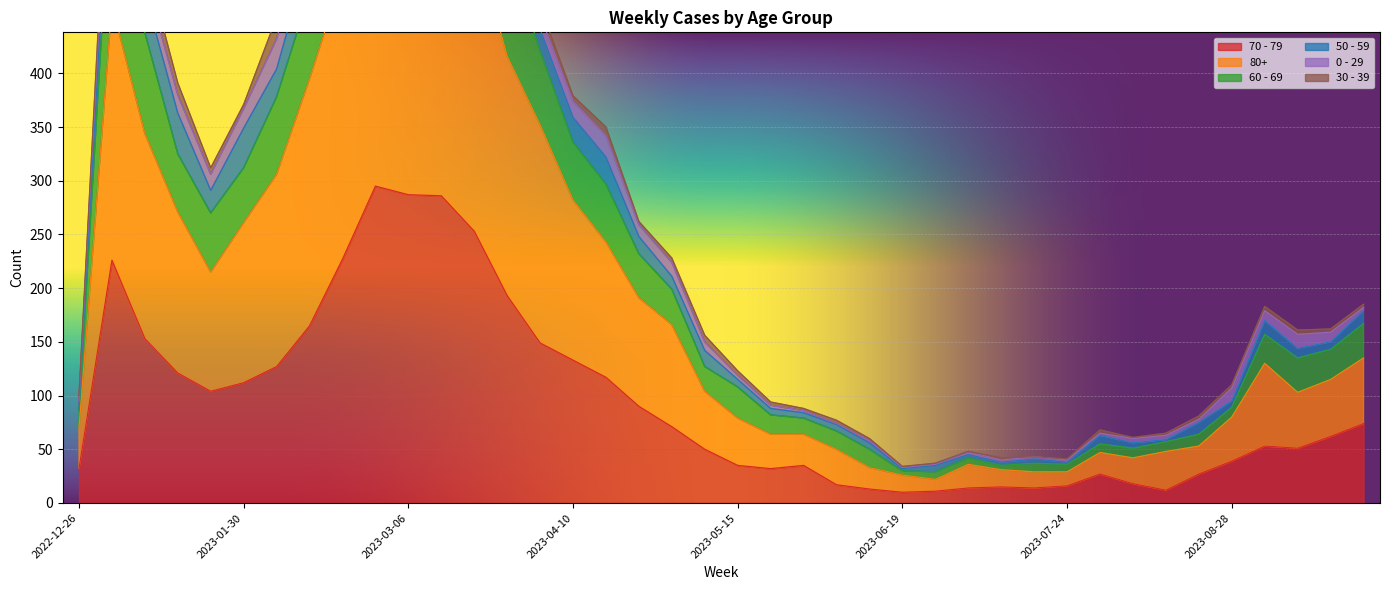

What position from the right is 2023-02-27?

31